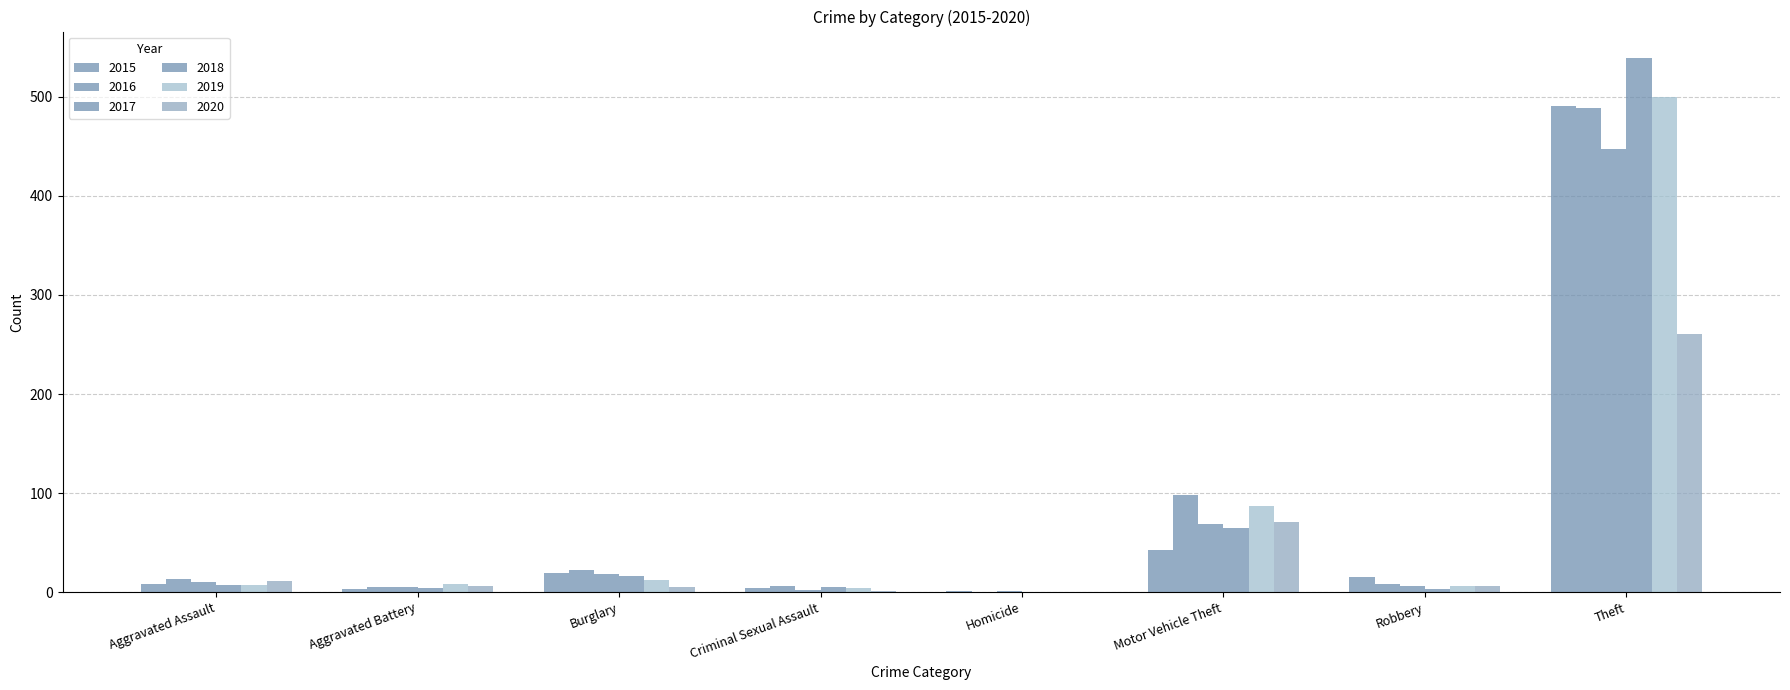

Are the bars horizontal?

No